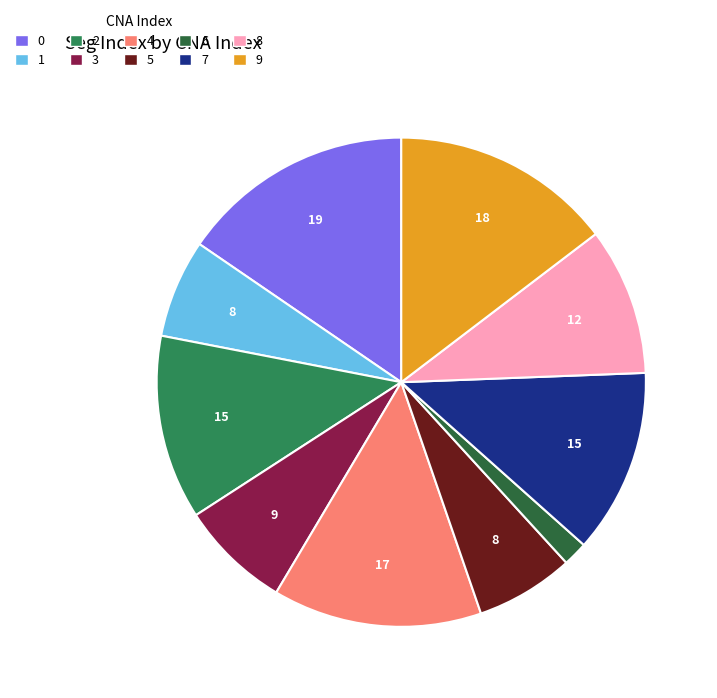

Combined, do 5 and 0 account for over 50%?

No